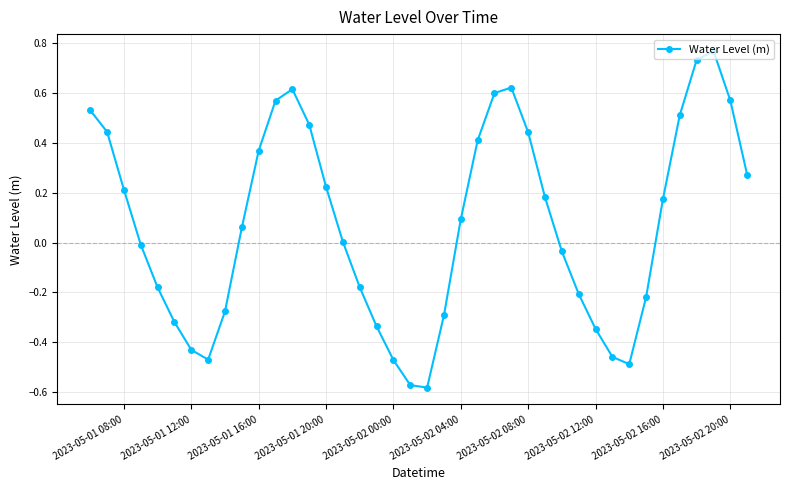

What is the difference between the maximum and minimum values?

1.3